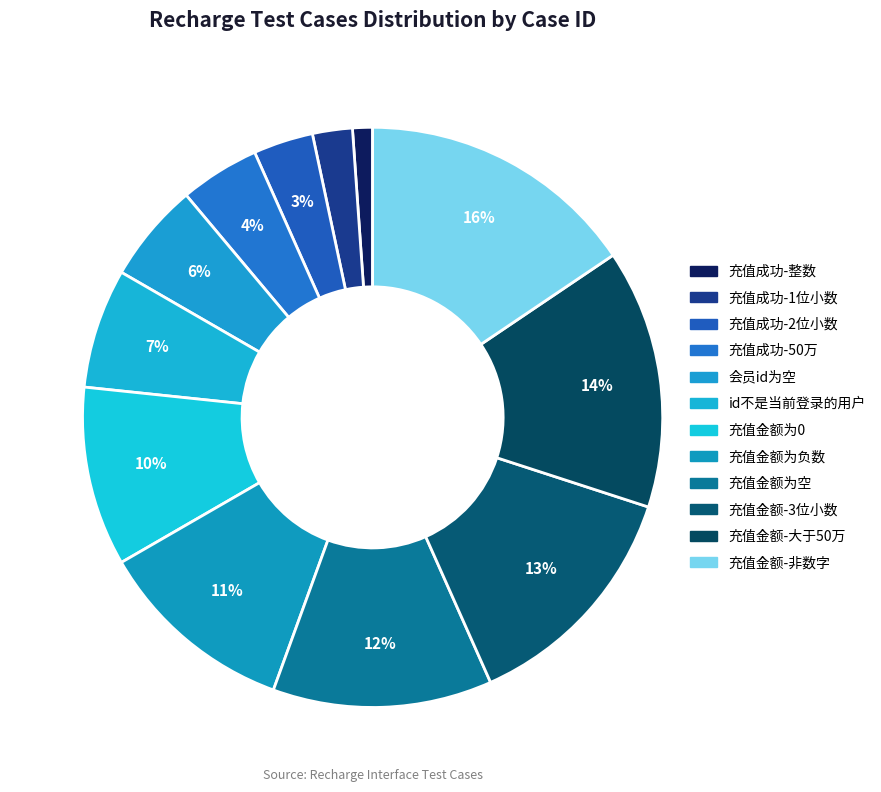

Rank the categories by value from lowest to highest.

充值成功-整数, 充值成功-1位小数, 充值成功-2位小数, 充值成功-50万, 会员id为空, id不是当前登录的用户, 充值金额为0, 充值金额为负数, 充值金额为空, 充值金额-3位小数, 充值金额-大于50万, 充值金额-非数字